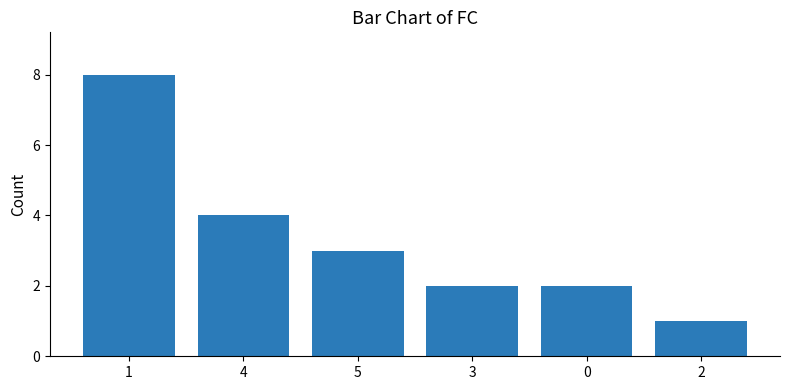

At which label is the value closest to 4?

4